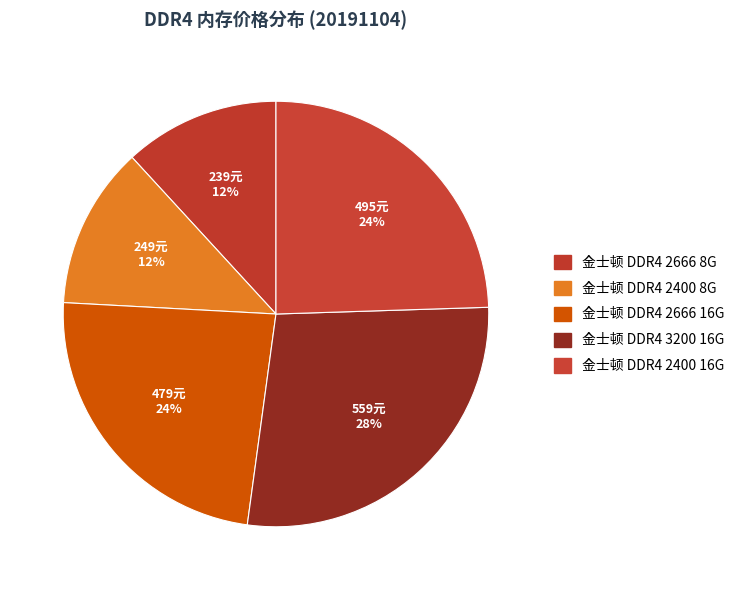

The 金士顿 DDR4 3200 16G slice represents 28% of the pie. True or false?

True